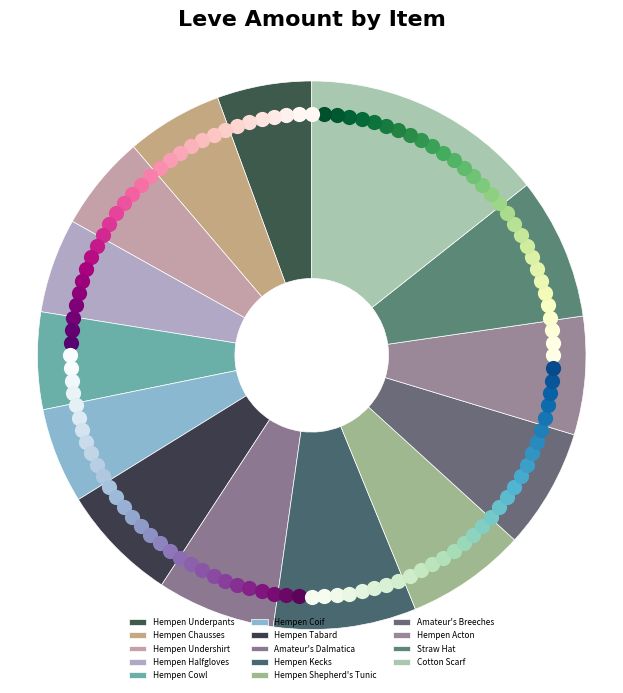

Does Hempen Undershirt represent more than half of the total?

No